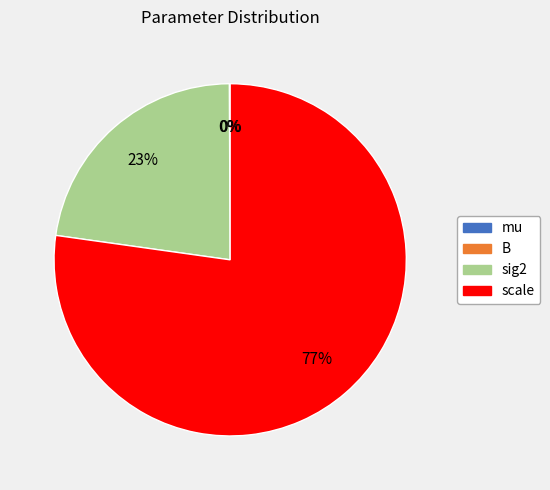

Which category has the biggest portion of the pie?

scale